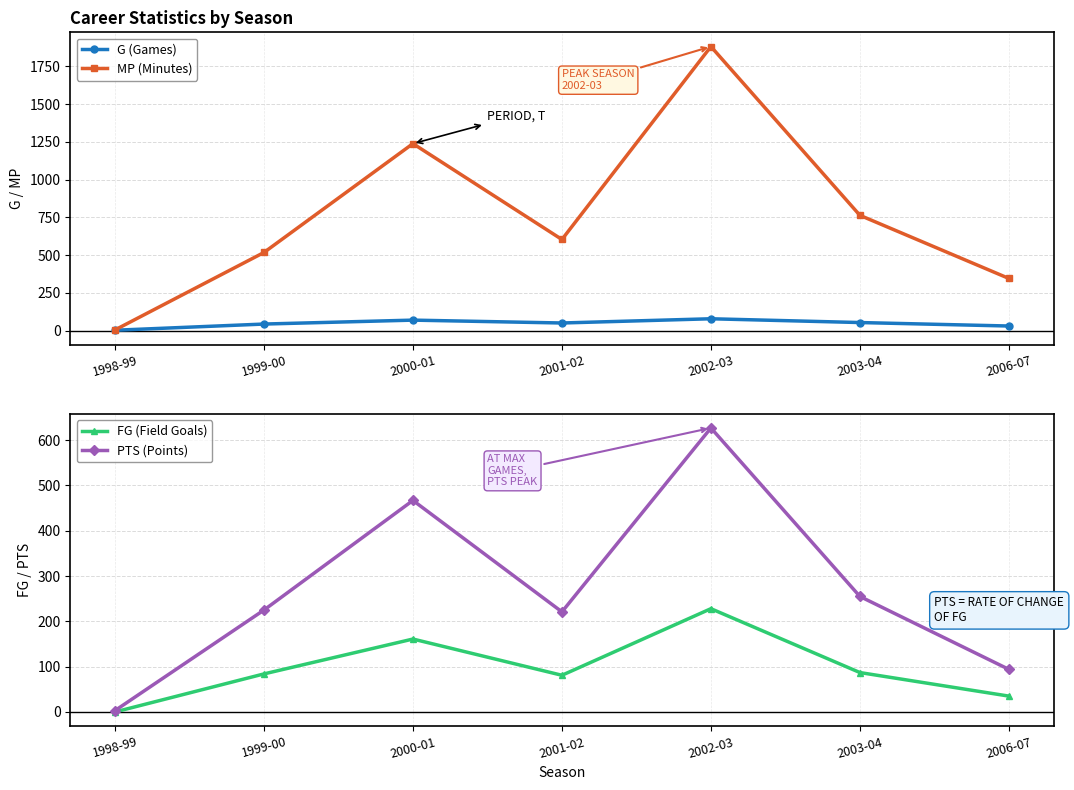

Reading left to right, what are all the values shown in this chart?

G (Games): 2	43	69	50	78	53	30
MP (Minutes): 4	517	1238	603	1881	763	345
FG (Field Goals): 0	84	161	81	228	87	35
PTS (Points): 3	225	467	221	627	255	94